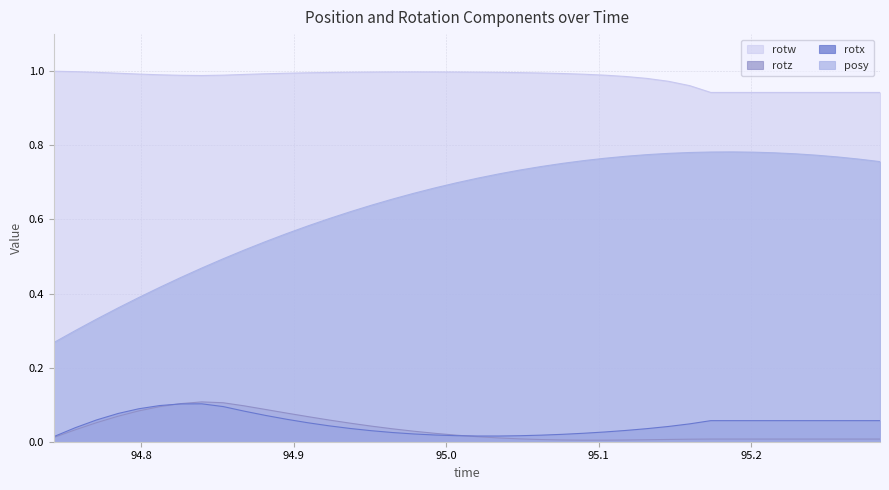

Which series has the widest spread of values?

posy